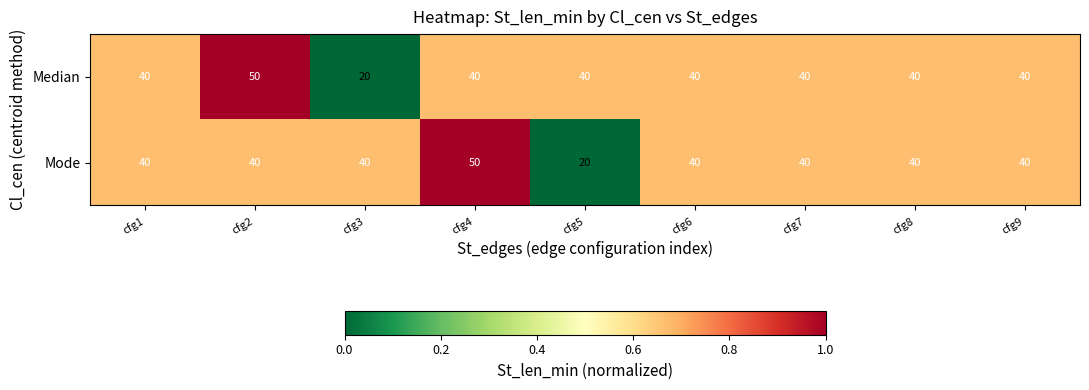

Count the number of data series in this chart.

2